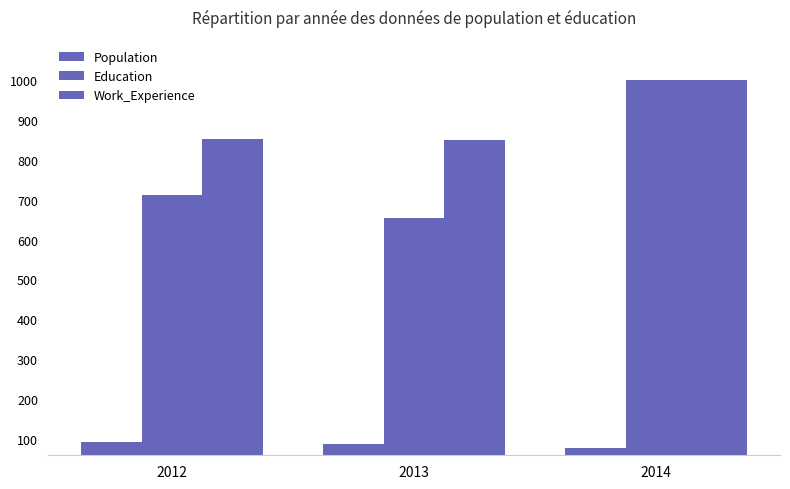

Rank the categories by Education value from highest to lowest.

2014, 2012, 2013